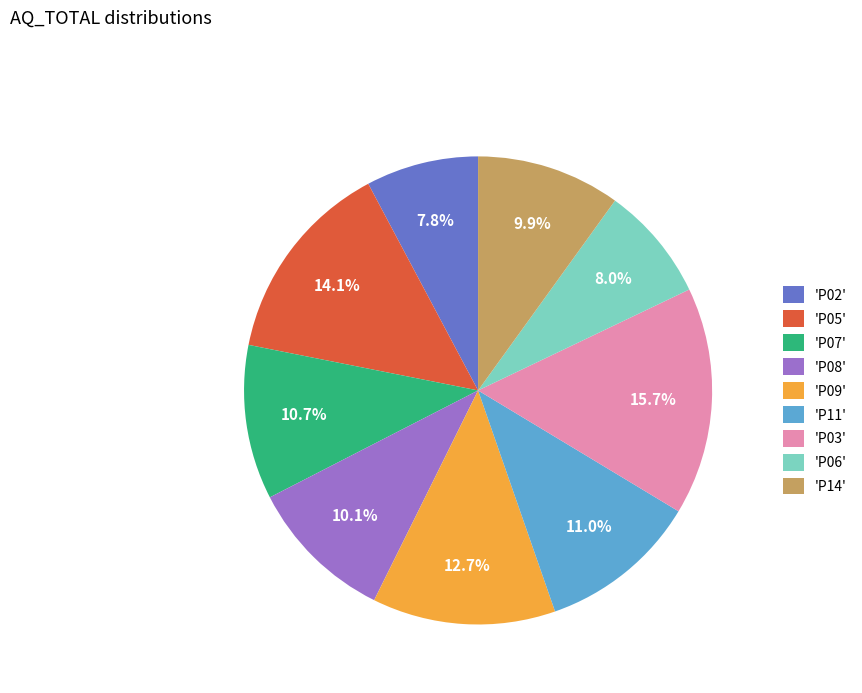

Which category has the biggest portion of the pie?

'P03'